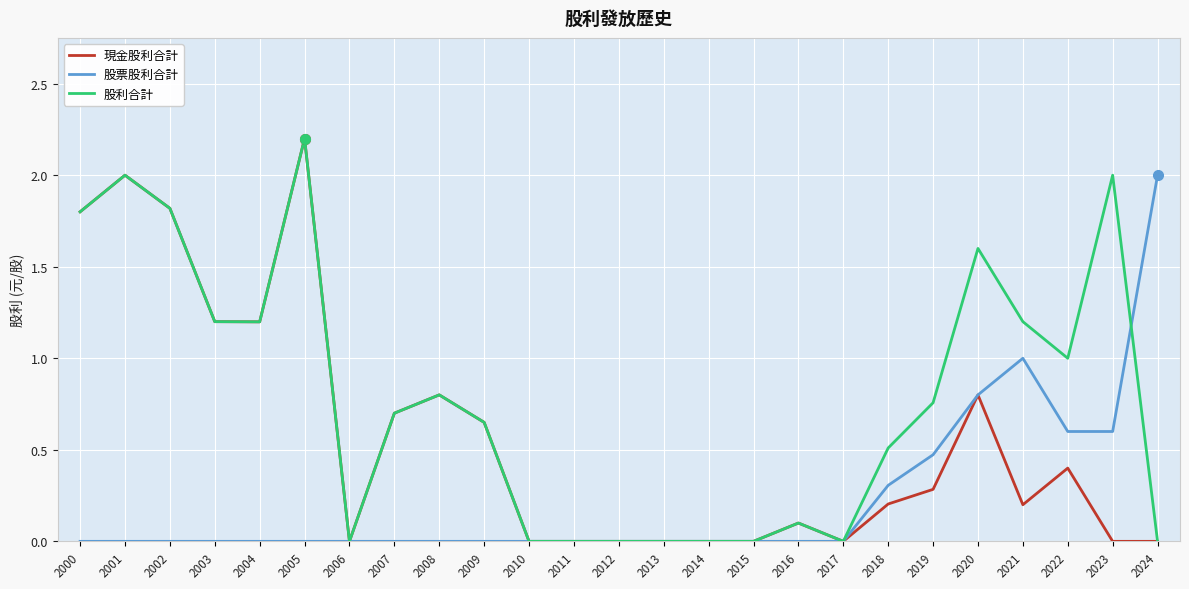

What is the maximum value shown in the chart?

2.2